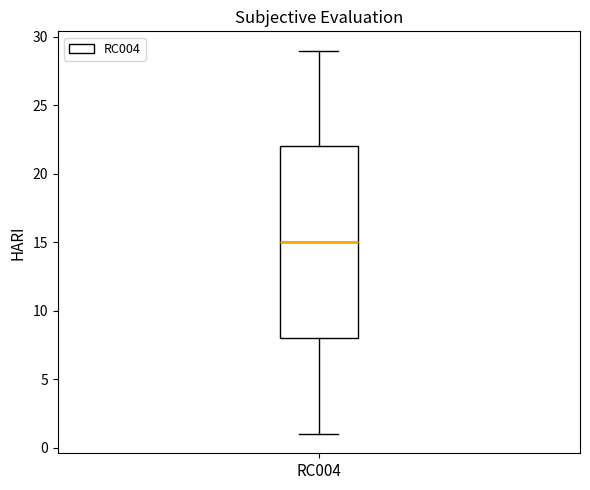

Read this box plot against the y-axis: the position of the median line, the range covered by the box, and the ends of both whiskers. The values are not printed on the chart, so give them approximately, as read against the axis.

median 15, box 8 to 22, whiskers 1 to 29